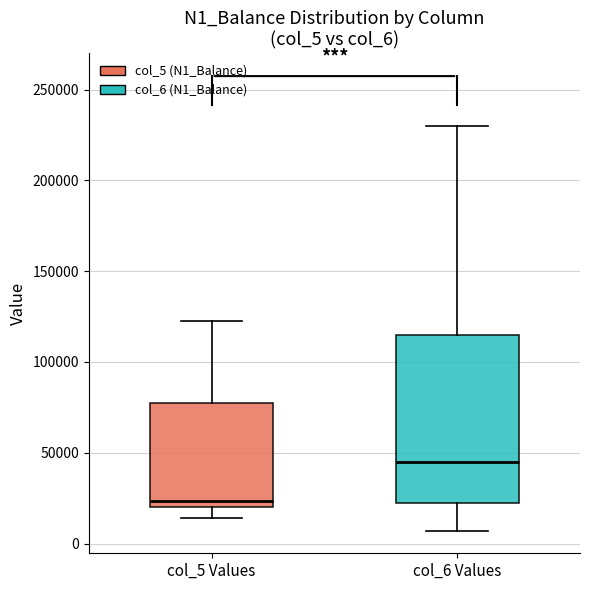

Where is the upper edge of the box for col_6 Values on the y-axis? The values are not printed on the chart, so give them approximately, as read against the axis.

115000